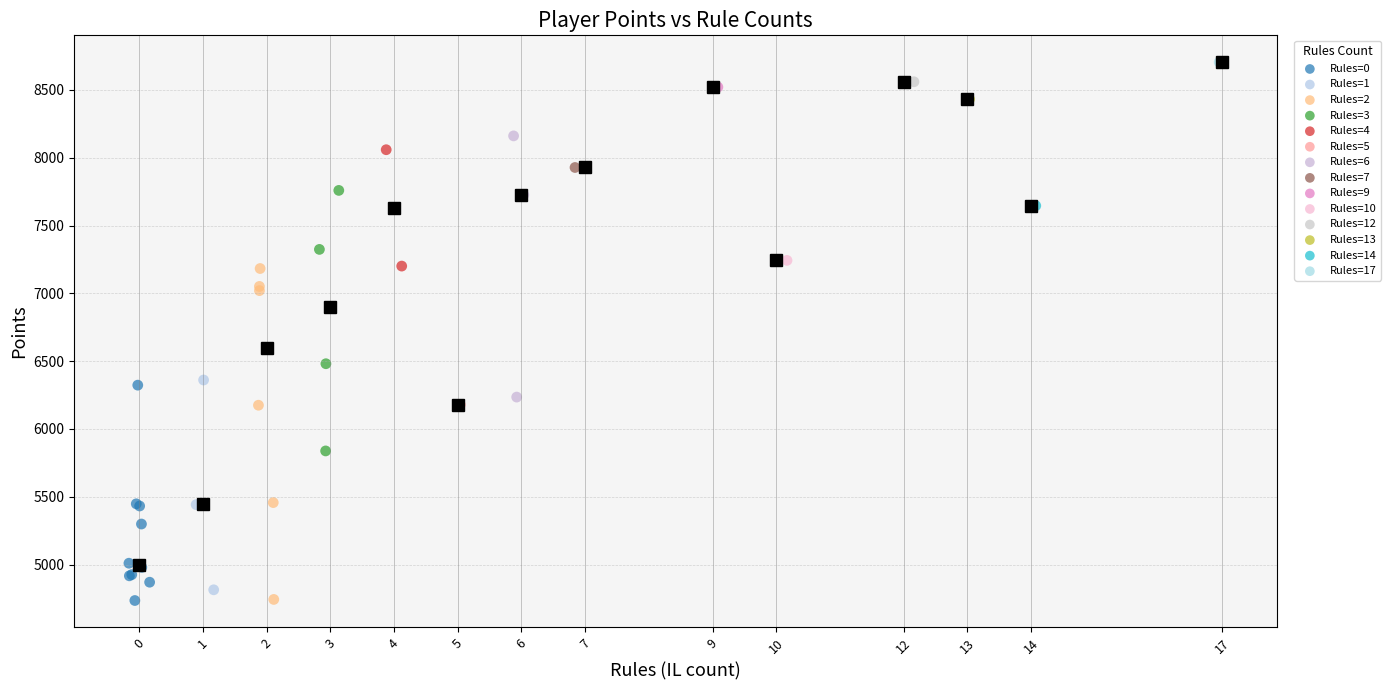

Which series contains the highest Y value?

Rules=17